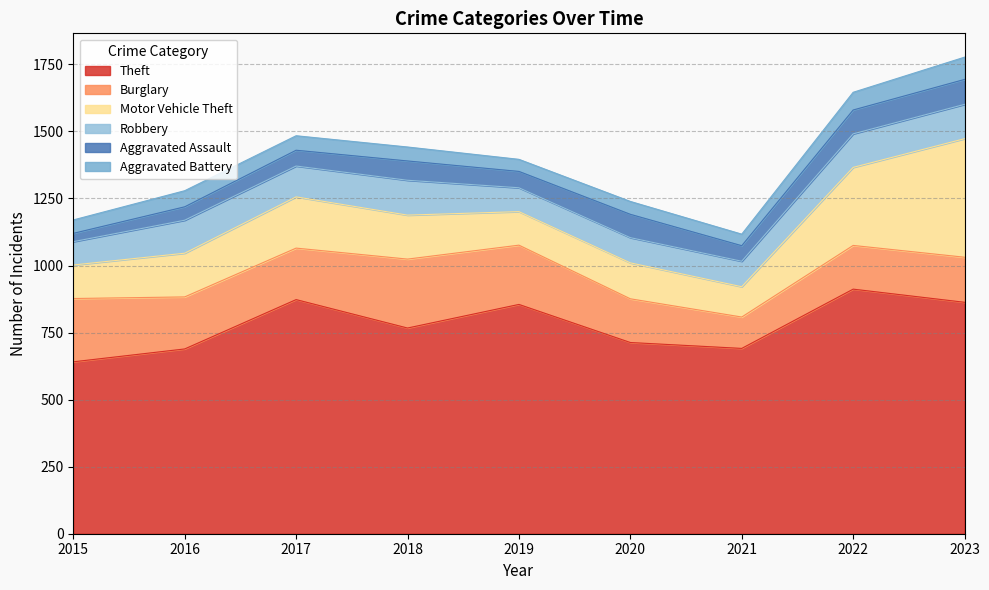

How many lines are shown in the chart?

6